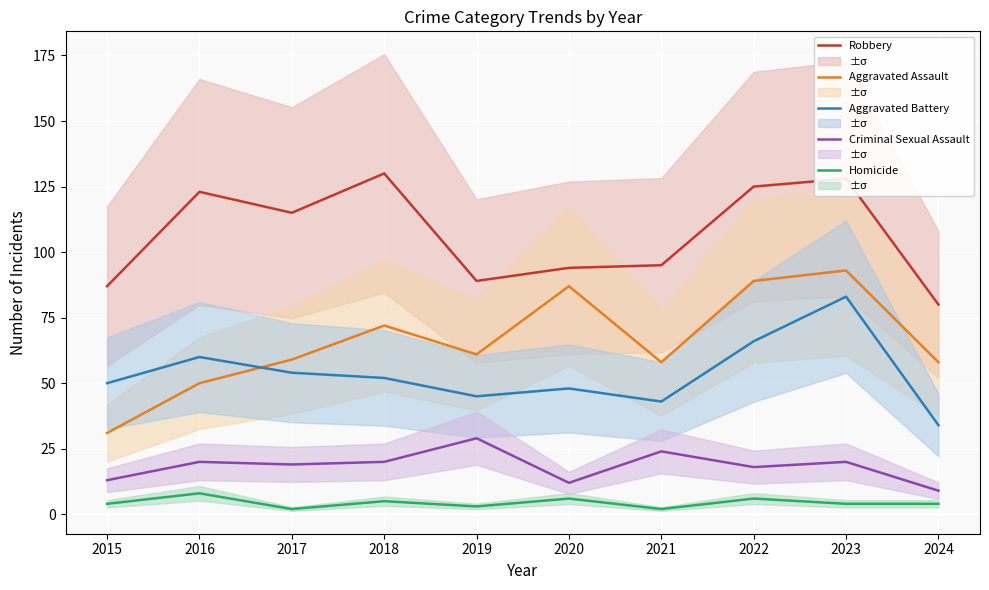

Rank the series by their maximum value, from lowest to highest.

Homicide, Criminal Sexual Assault, Aggravated Battery, Aggravated Assault, Robbery